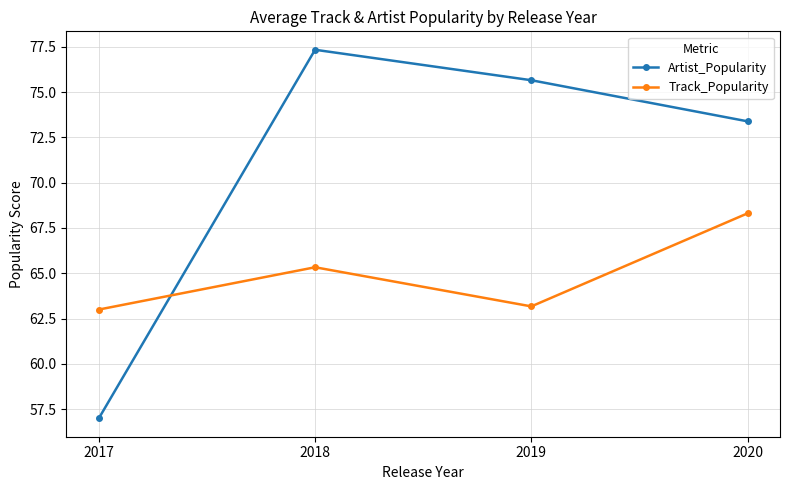

Reading right to left, extract all data points from this chart.

Artist_Popularity: 2020=73.4	2019=75.7	2018=77.3	2017=57.0
Track_Popularity: 2020=68.3	2019=63.2	2018=65.3	2017=63.0